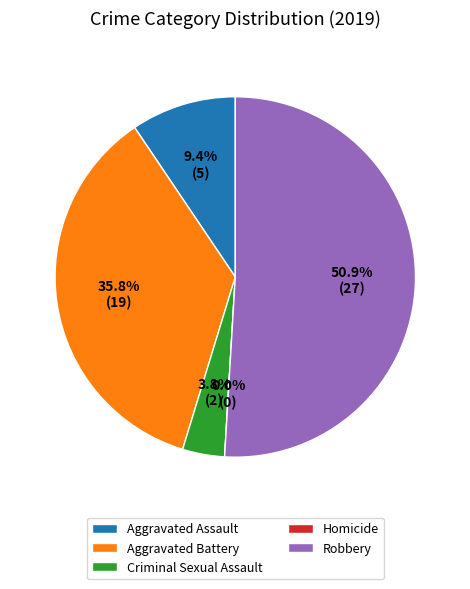

To the nearest percent, what portion does Criminal Sexual Assault represent?

4%